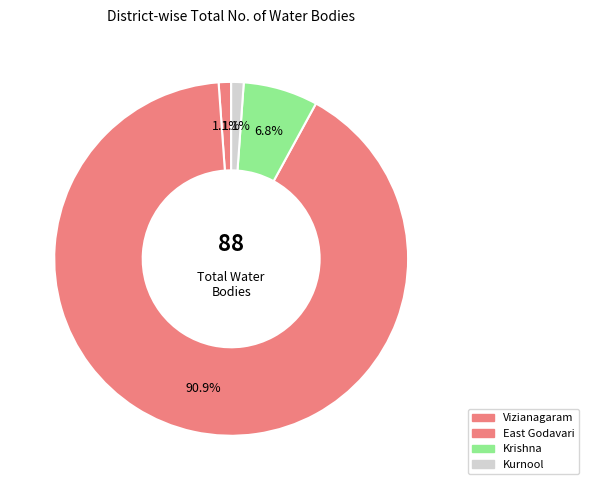

Rank the categories by value from lowest to highest.

Vizianagaram, Kurnool, Krishna, East Godavari